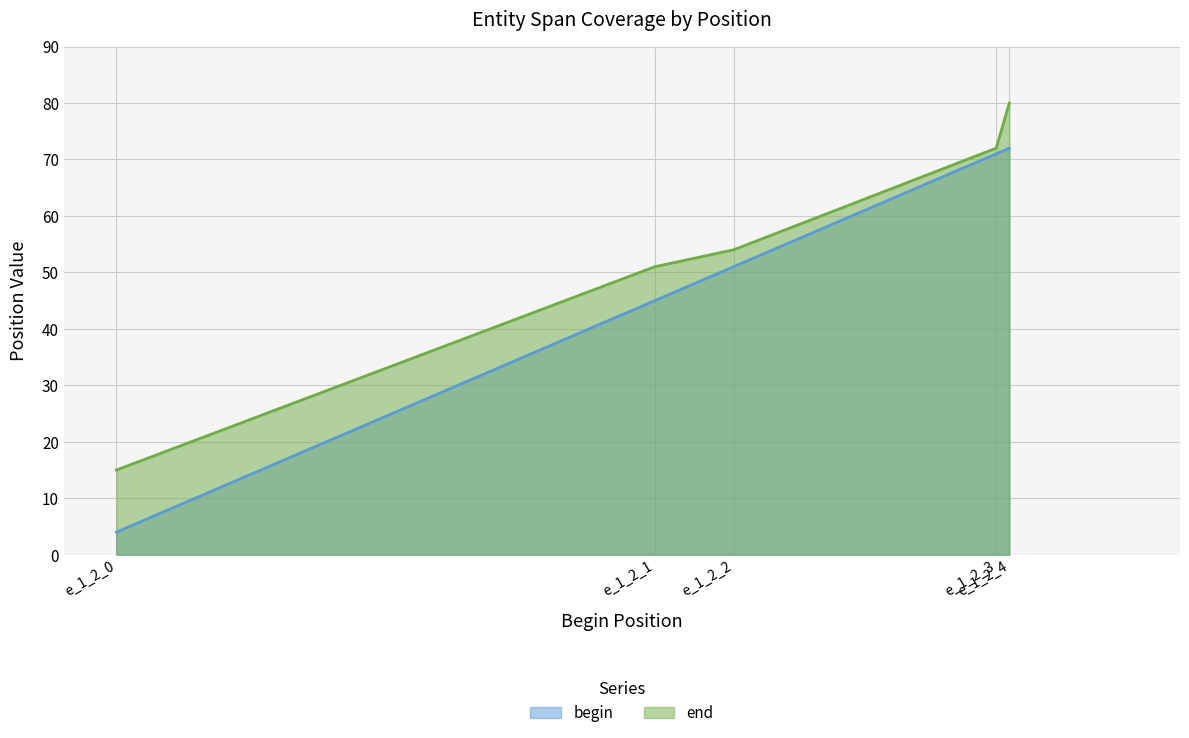

What is the value of the begin point at the 3rd from the left?

51